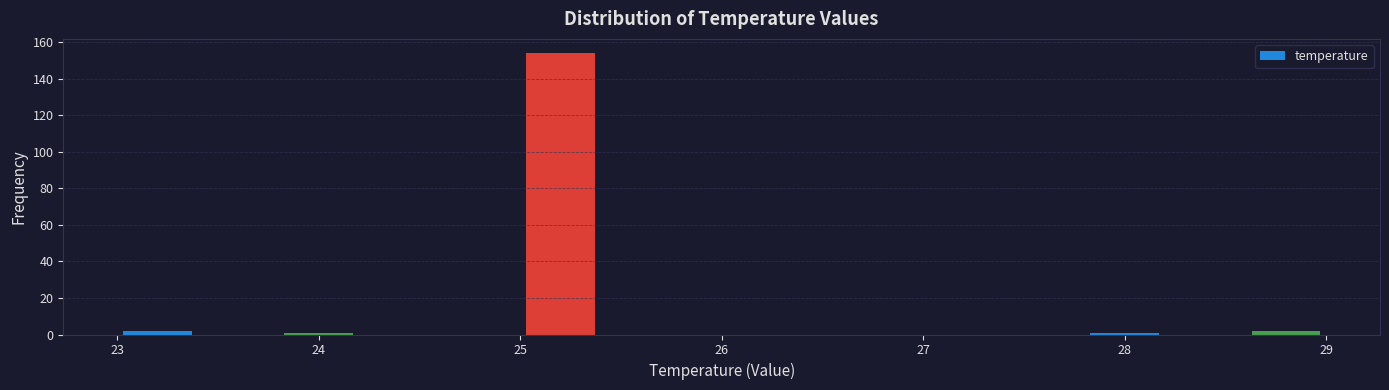

Which range on the x-axis has the tallest bar?

25.0 to 25.4